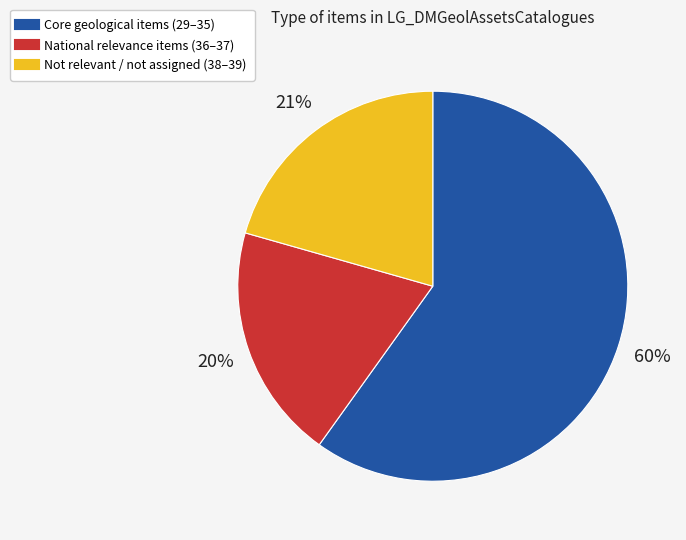

To the nearest percent, what is the difference between the largest and smallest slice percentages?

40%